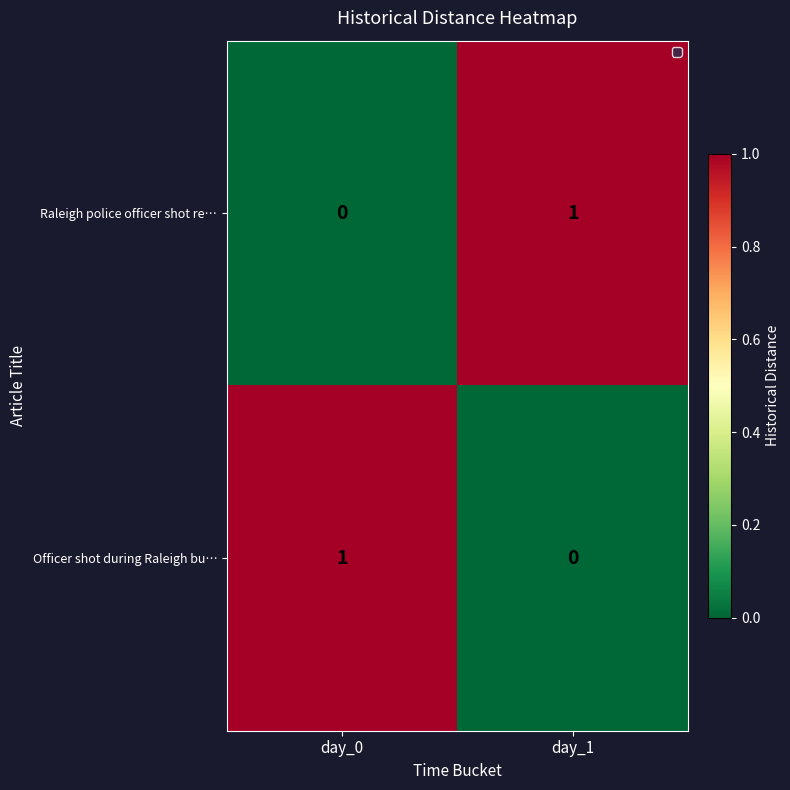

At which label is Raleigh police officer shot re… closest to 0?

day_0